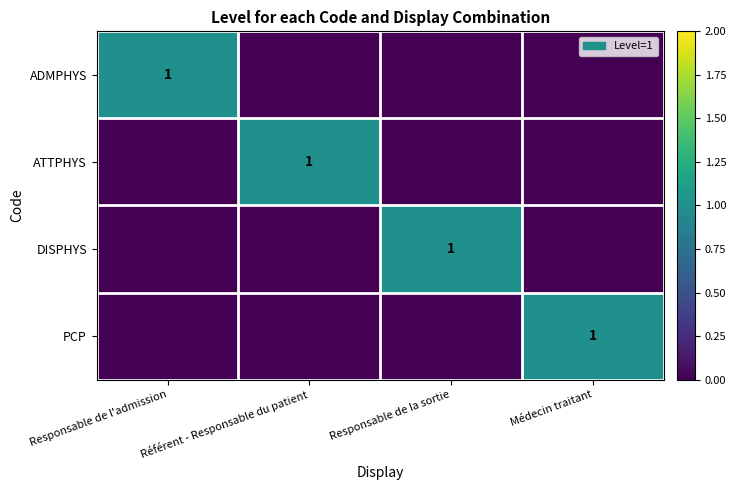

Between Responsable de la sortie and Référent - Responsable du patient, which is larger?

Responsable de la sortie